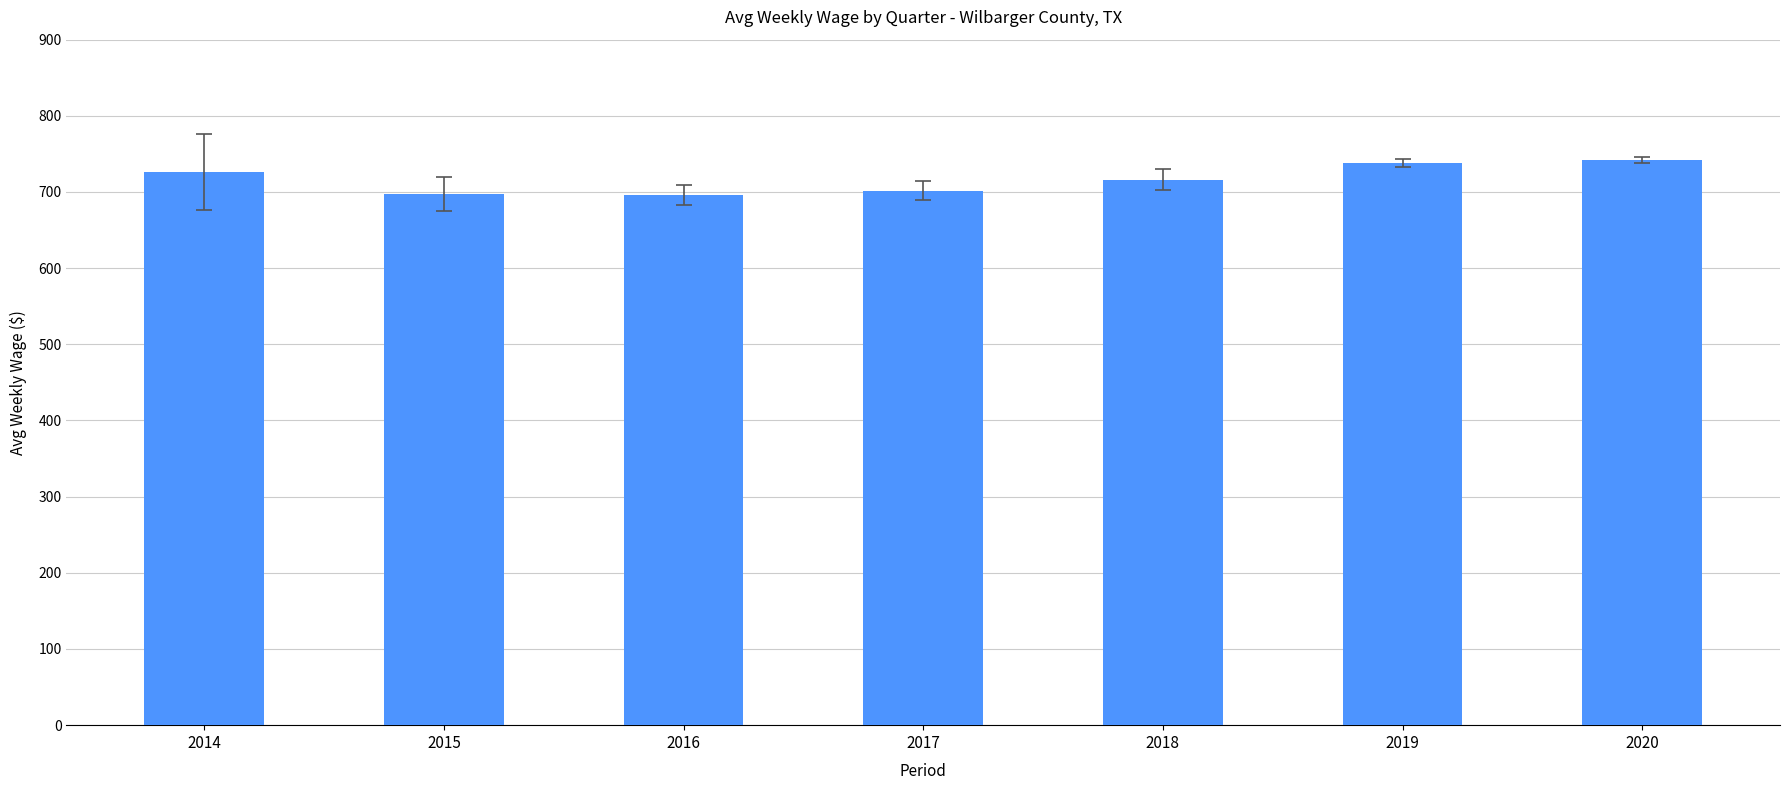

Does the chart contain any negative values?

No